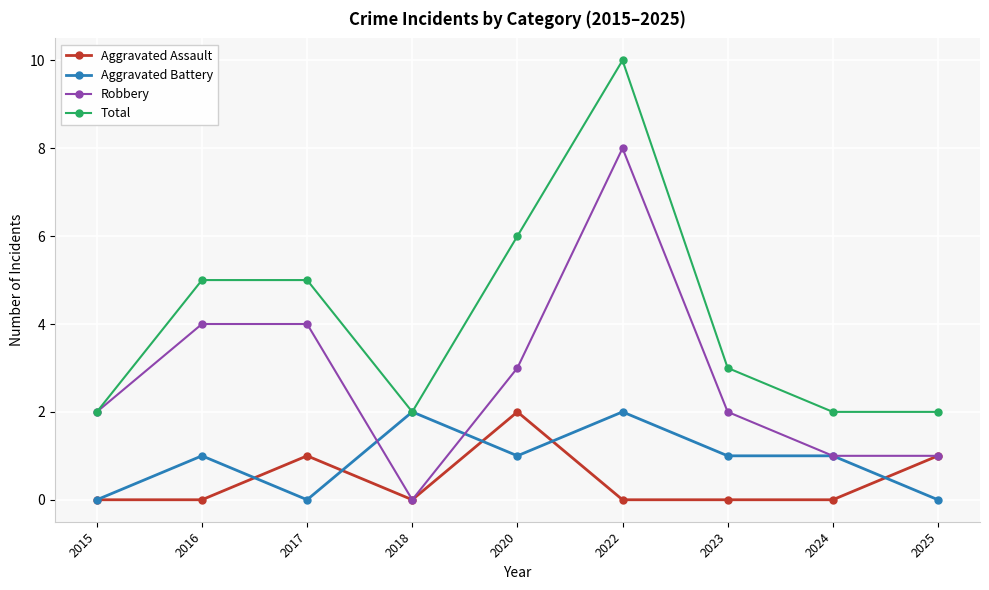

Is the value of Total at 2016 greater than the value of Aggravated Assault at 2020?

Yes